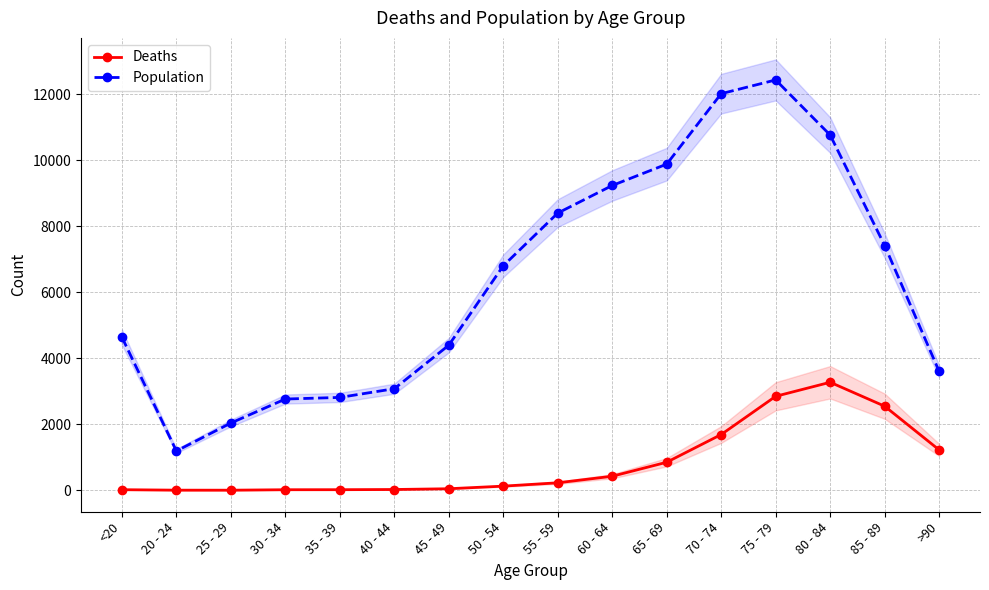

What is the maximum value for Deaths?

3273